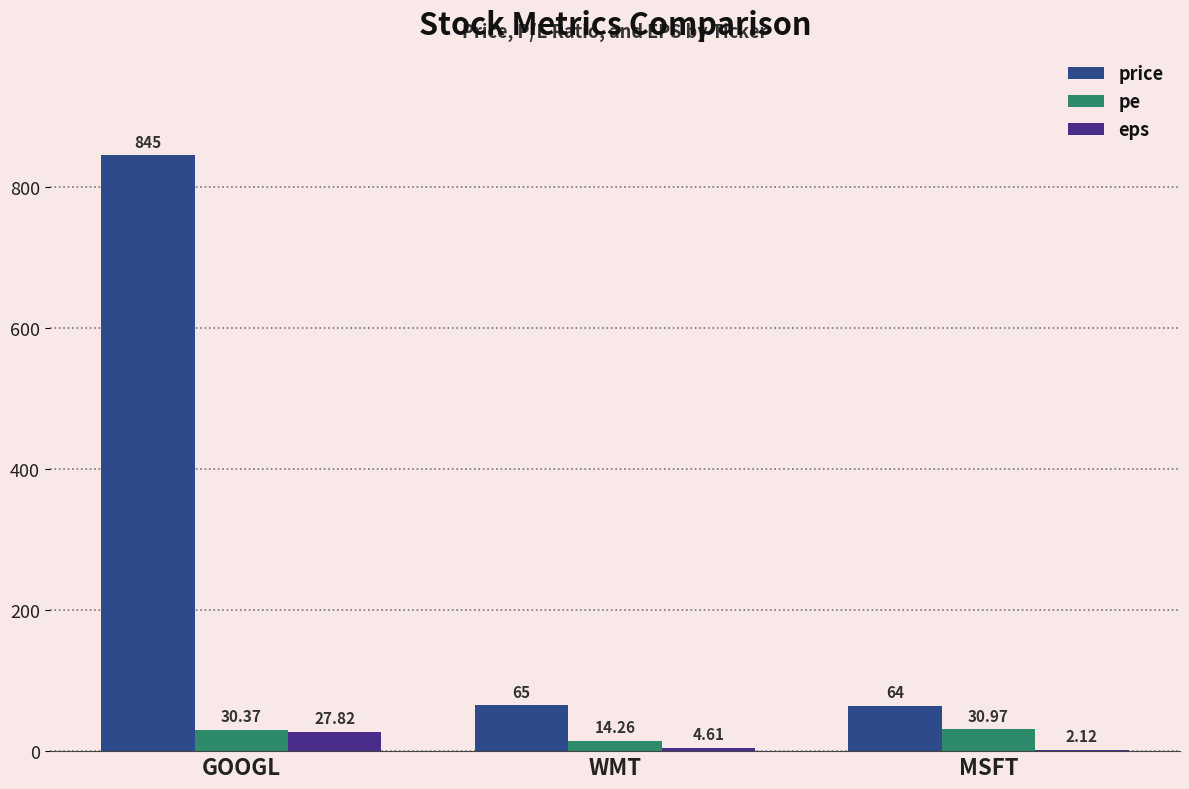

How many values in the pe series exceed 30?

2